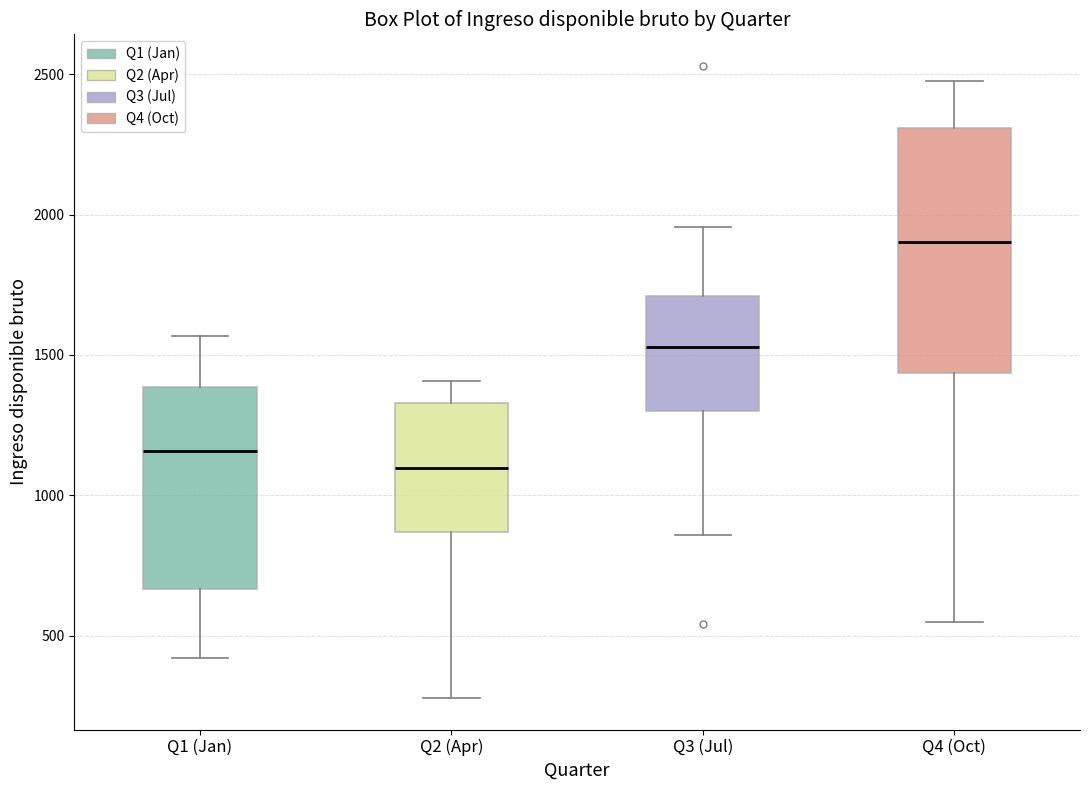

Where is the lower edge of the box for Q2 (Apr) on the y-axis? The values are not printed on the chart, so give them approximately, as read against the axis.

850